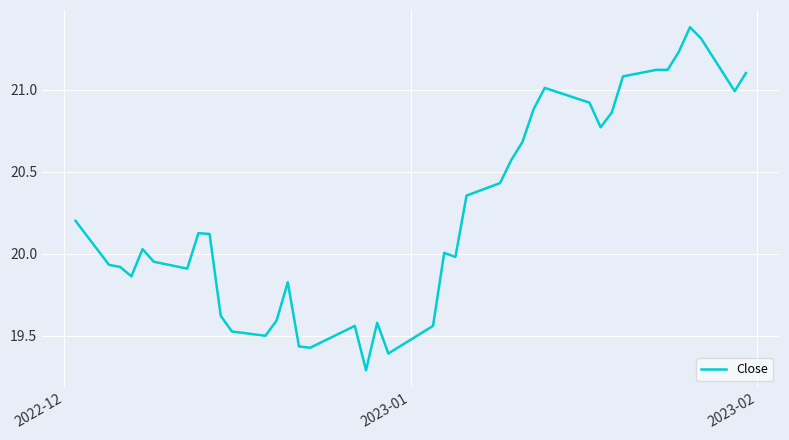

What is the difference between the maximum and minimum values?

2.1